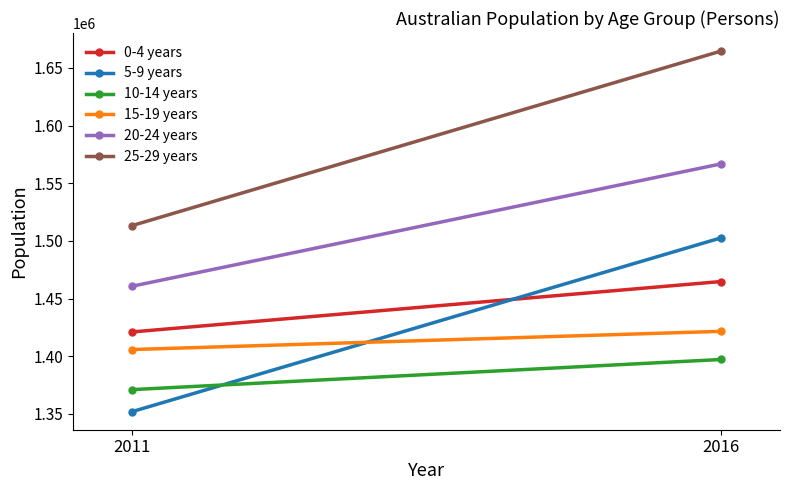

What is the value of the 20-24 years point at the 1st from the left?

1460674